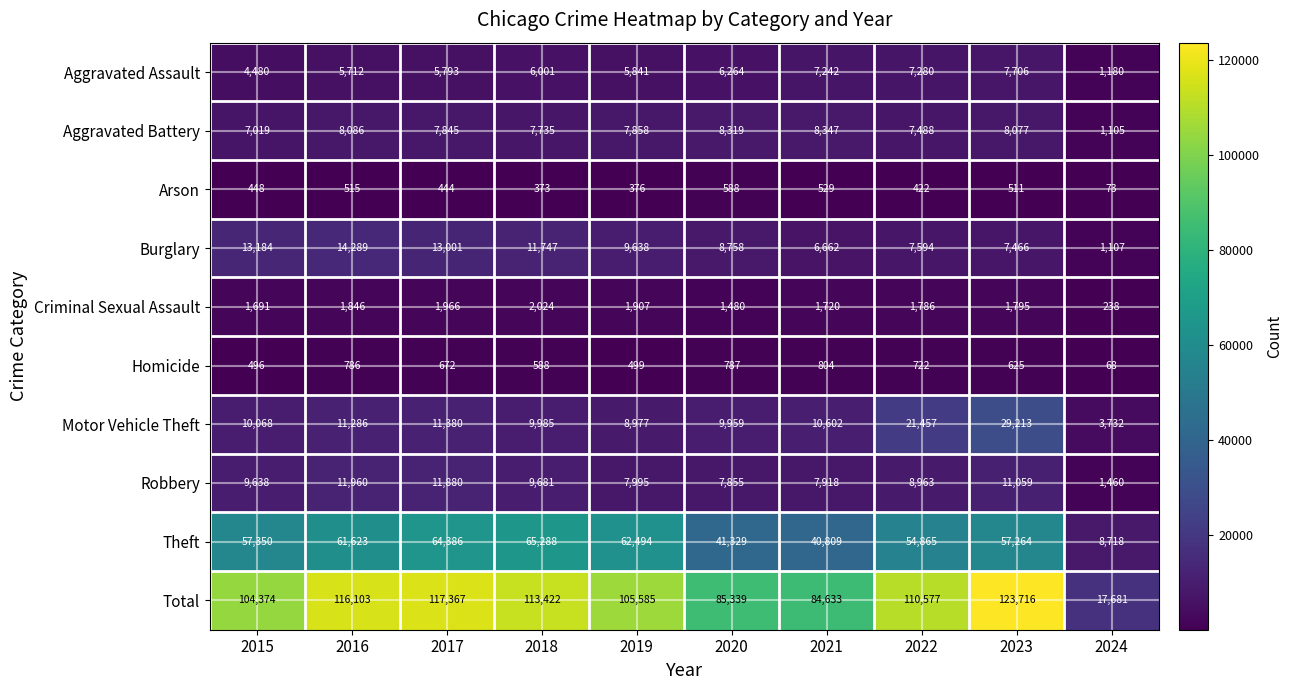

What is the maximum value shown in the chart?

123716